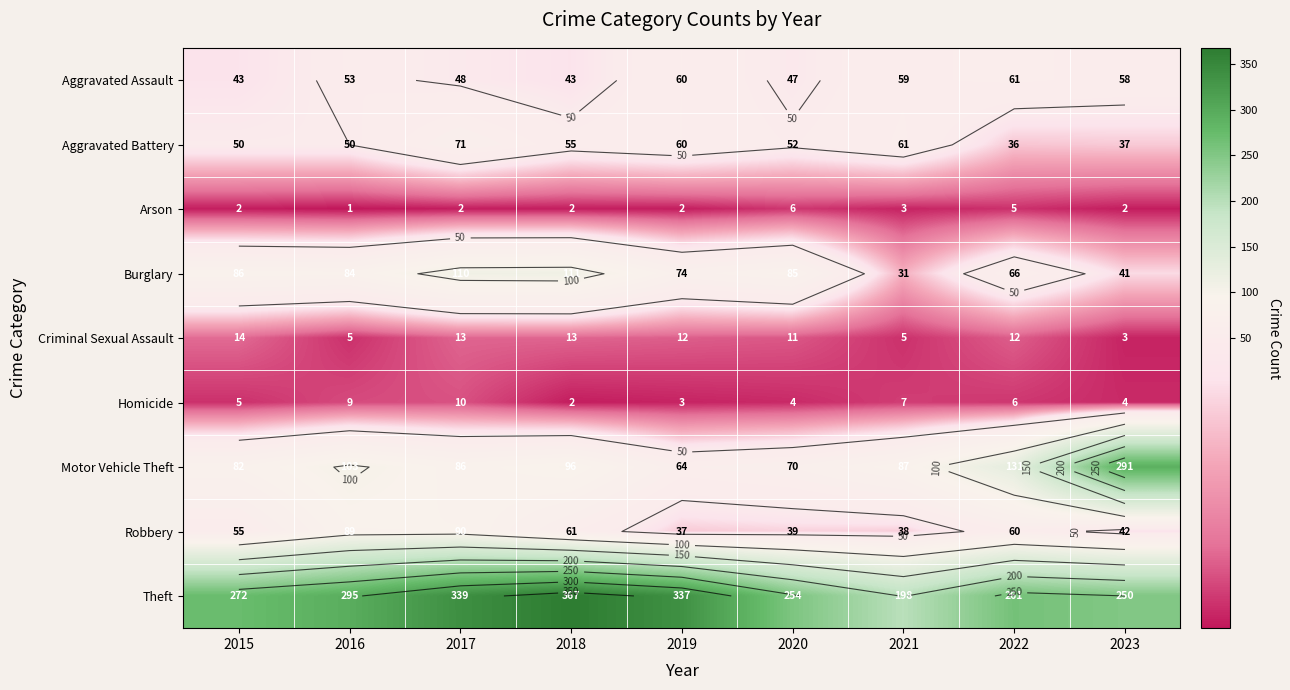

How many distinct data groups are displayed?

9